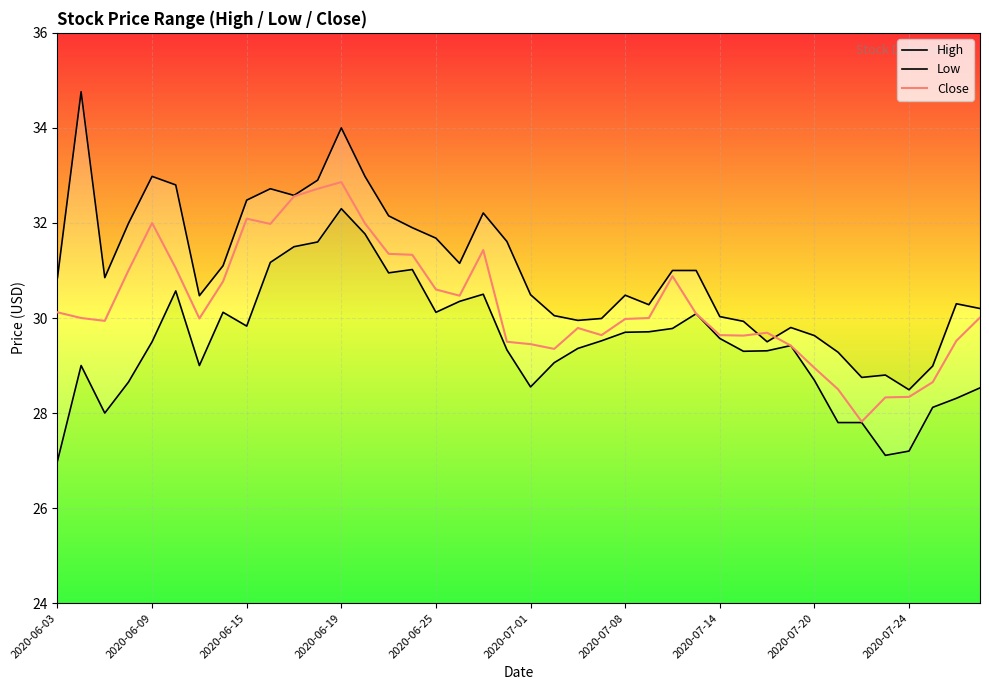

What is the difference between the highest and lowest values at 31?

0.4